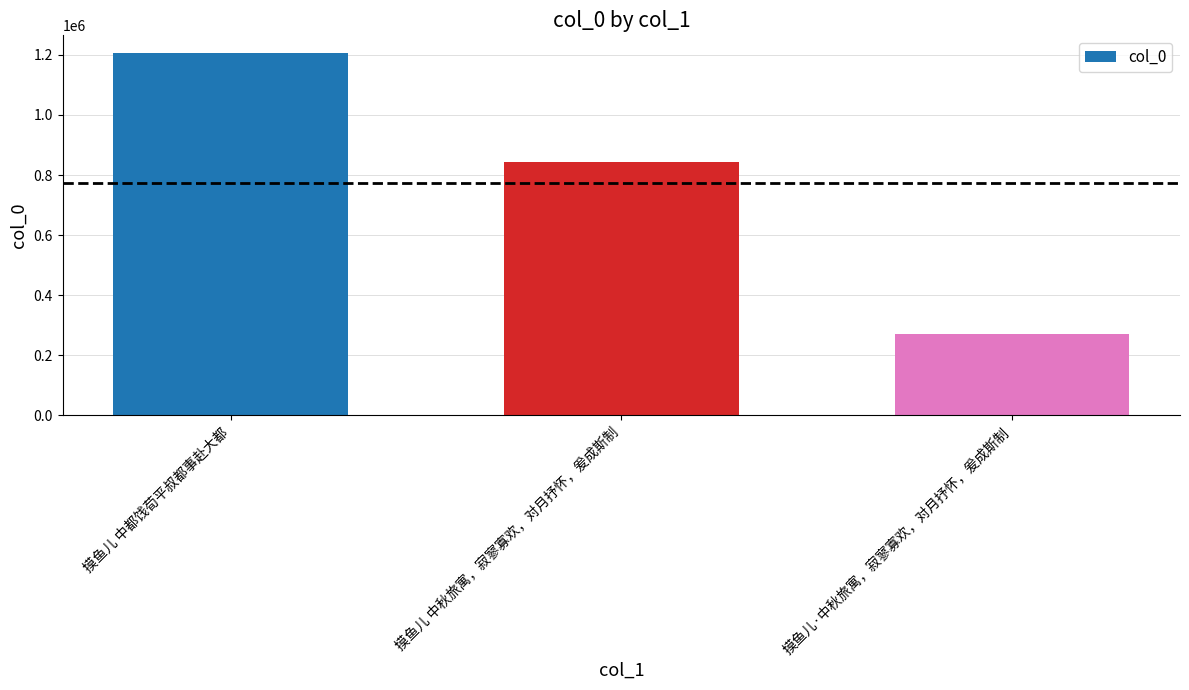

What is the ratio of the value at 摸鱼儿 中都饯荀平叔都事赴大都 to the value at 摸鱼儿·中秋旅寓，寂寥寡欢，对月抒怀，爰成斯制?

4.4